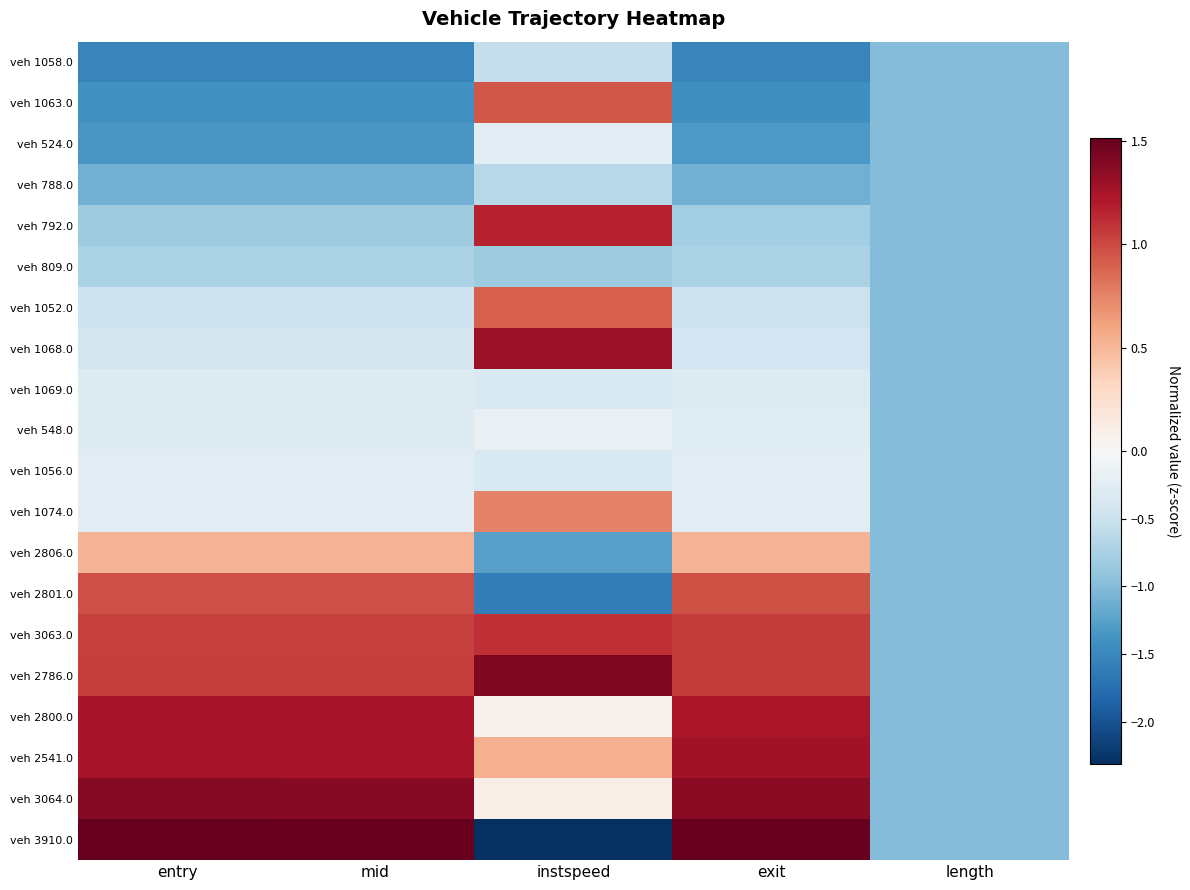

Which series has the largest total across all categories?

veh 2786.0